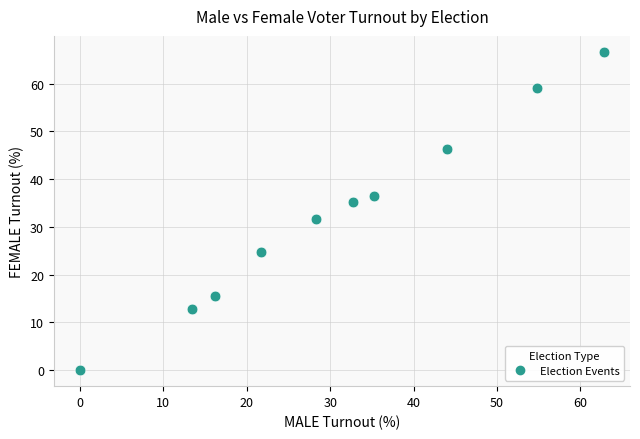

What is the average X value?

30.9